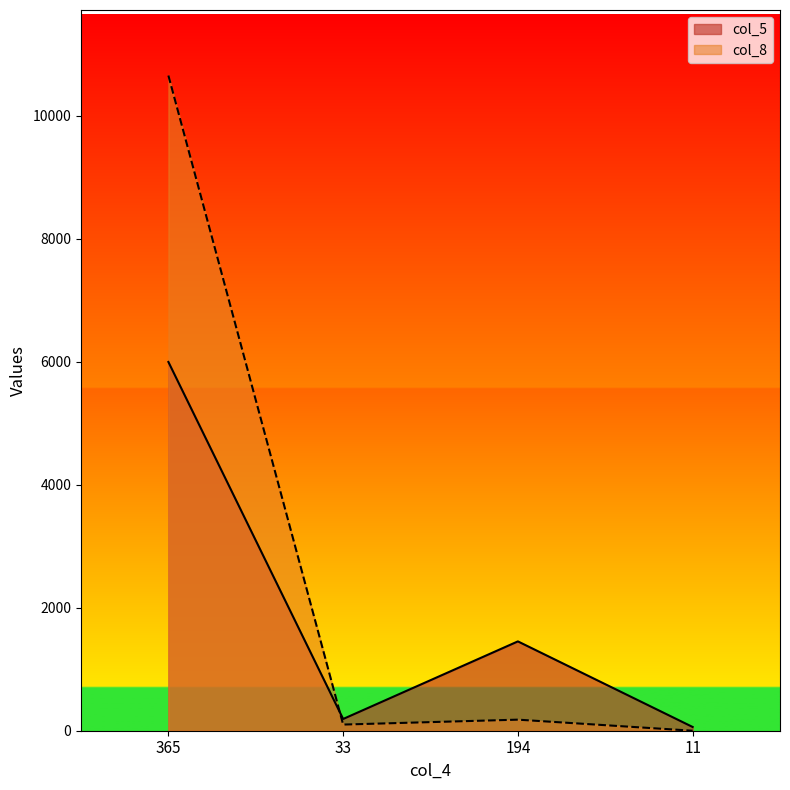

True or false: col_8 has more than 0 interior local peaks.

True